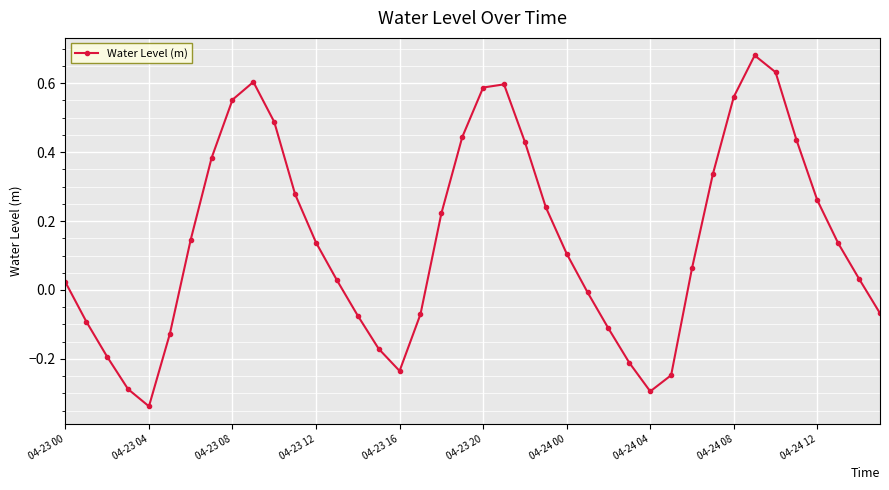

How many values are above zero?

25